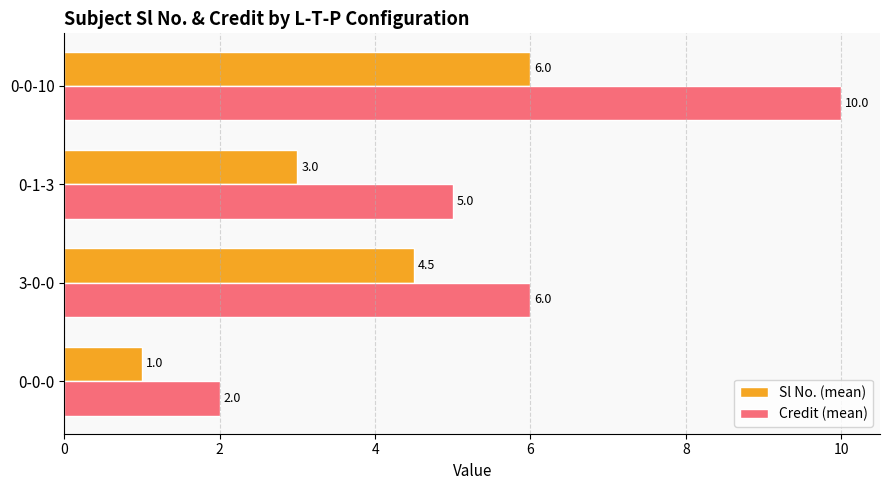

Which series has the widest spread of values?

Credit (mean)